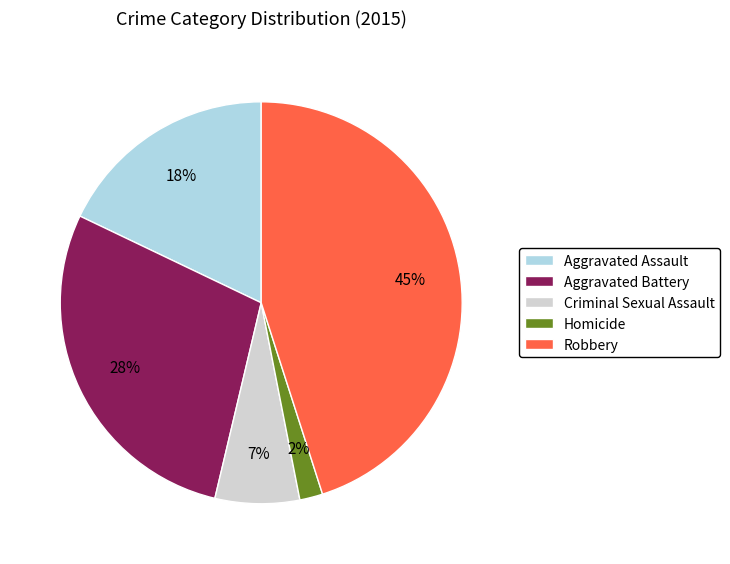

Which has a higher value, Homicide or Robbery?

Robbery